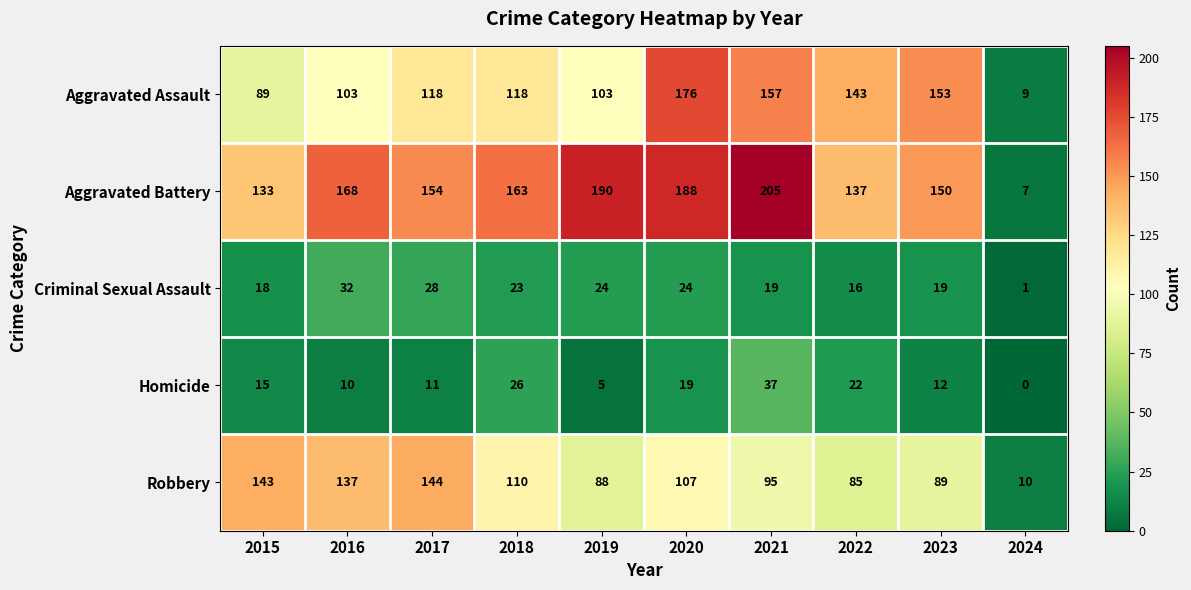

Rank the series by their maximum value, from highest to lowest.

Aggravated Battery, Aggravated Assault, Robbery, Homicide, Criminal Sexual Assault